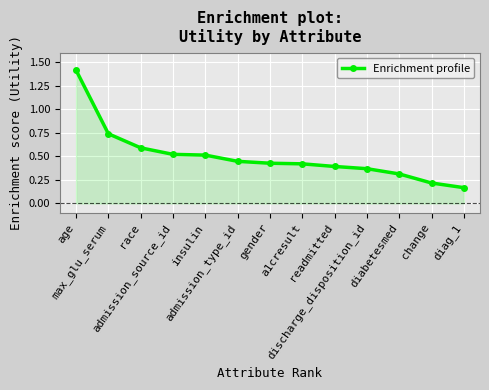

What is the maximum value shown in the chart?

1.4